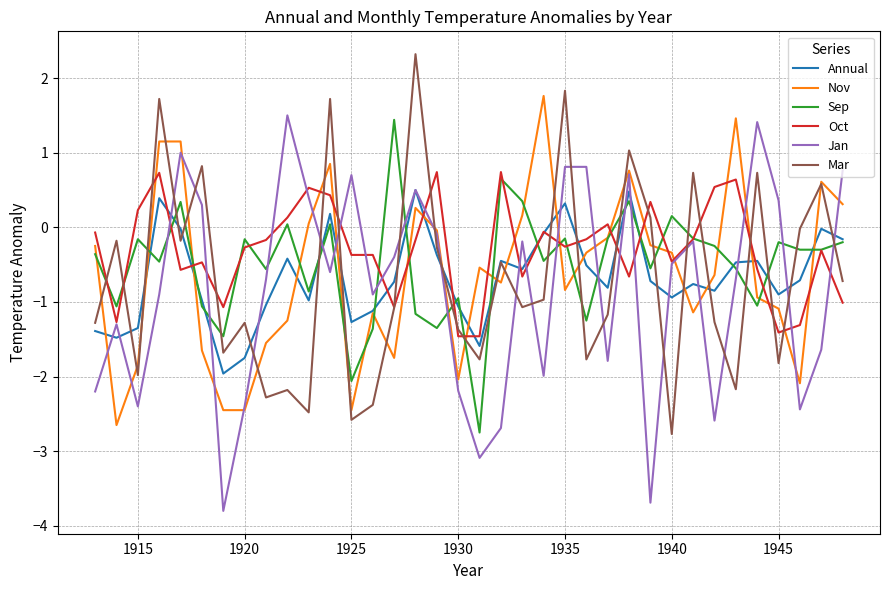

True or false: Sep and Mar cross at least once.

True